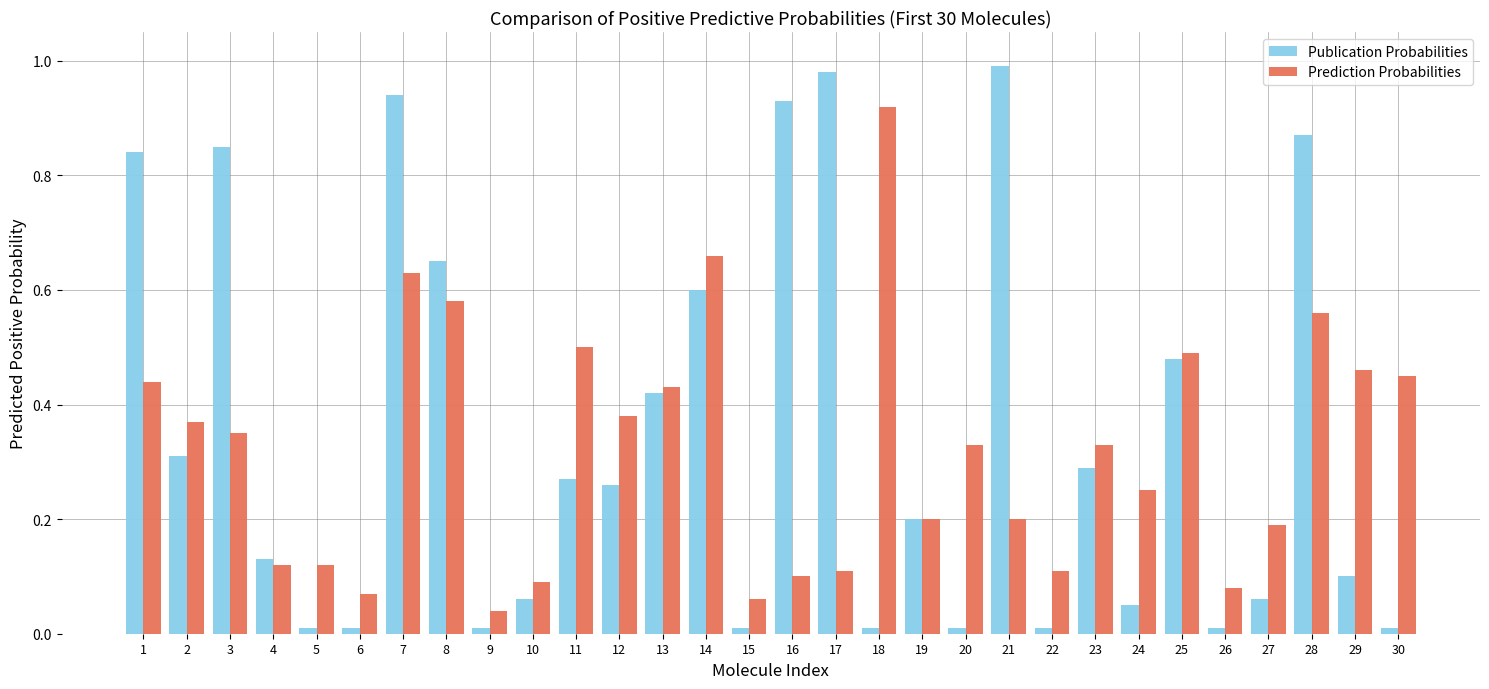

The value of Prediction Probabilities at 6 is 0.1. True or false?

True